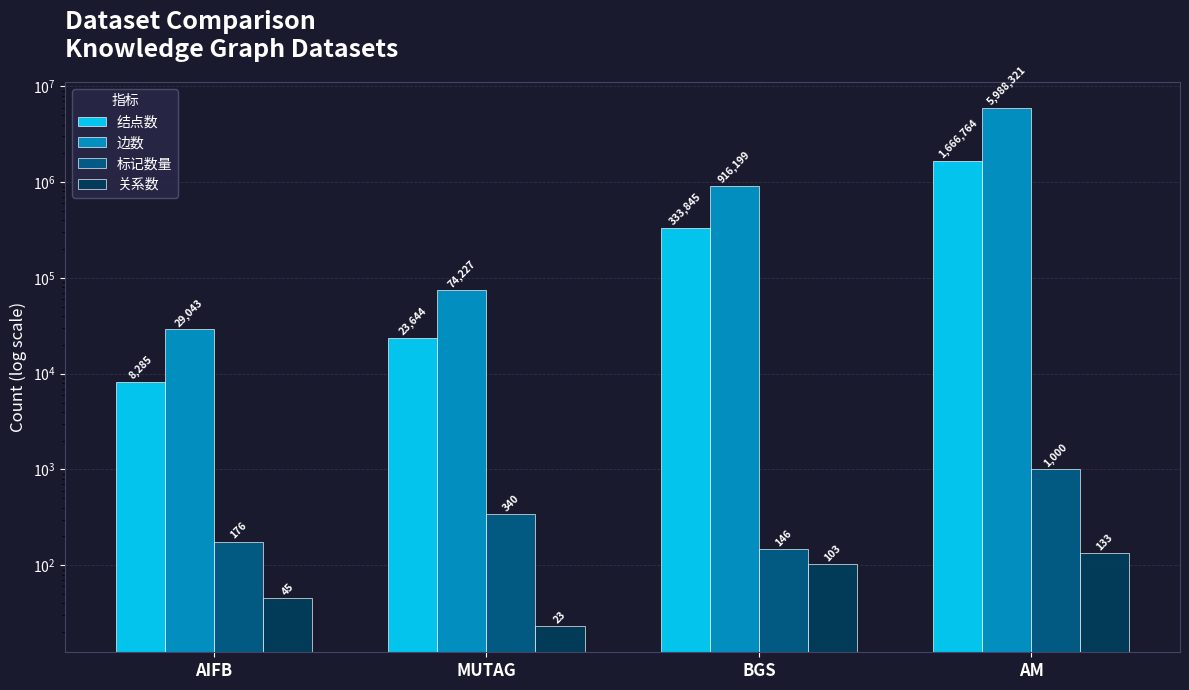

What are all the series names shown in the legend?

结点数, 边数, 标记数量, 关系数